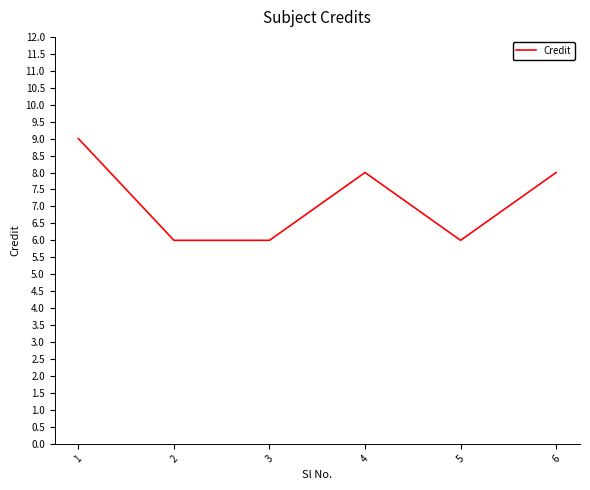

Does the chart have visible grid lines?

No